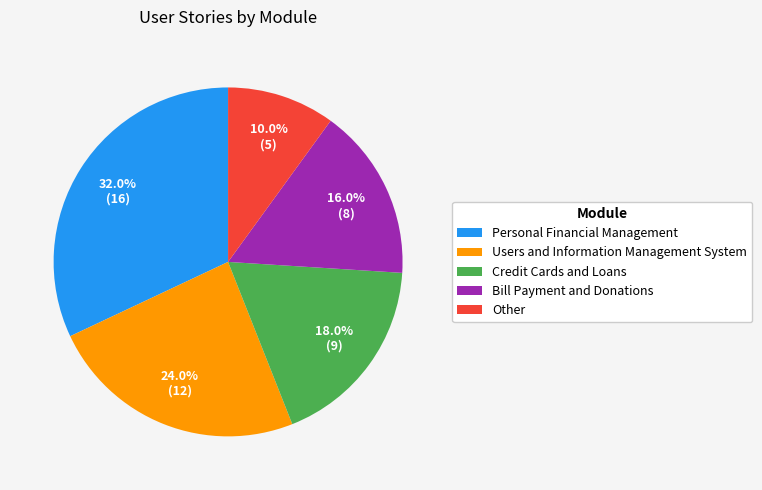

Between Other and Bill Payment and Donations, which is larger?

Bill Payment and Donations